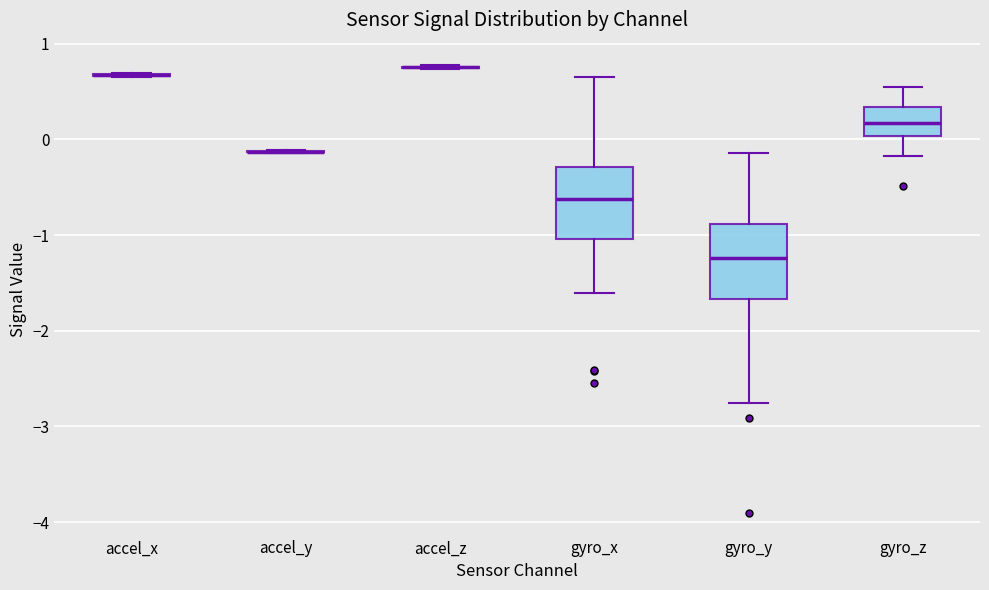

Reading left to right, transcribe this box plot: for each box, give where its median line is, the range the box spans, and where its two whiskers end, as read against the y-axis. The values are not printed on the chart, so give them approximately, as read against the axis.

accel_x: box collapsed to a line at 0.7, whiskers 0.7 to 0.7
accel_y: box collapsed to a line at -0.1, whiskers -0.1 to -0.1
accel_z: box collapsed to a line at 0.8, whiskers 0.7 to 0.8
gyro_x: median -0.6, box -1.0 to -0.3, whiskers -1.6 to 0.7
gyro_y: median -1.2, box -1.7 to -0.9, whiskers -2.7 to -0.1
gyro_z: median 0.2, box 0.0 to 0.3, whiskers -0.2 to 0.5